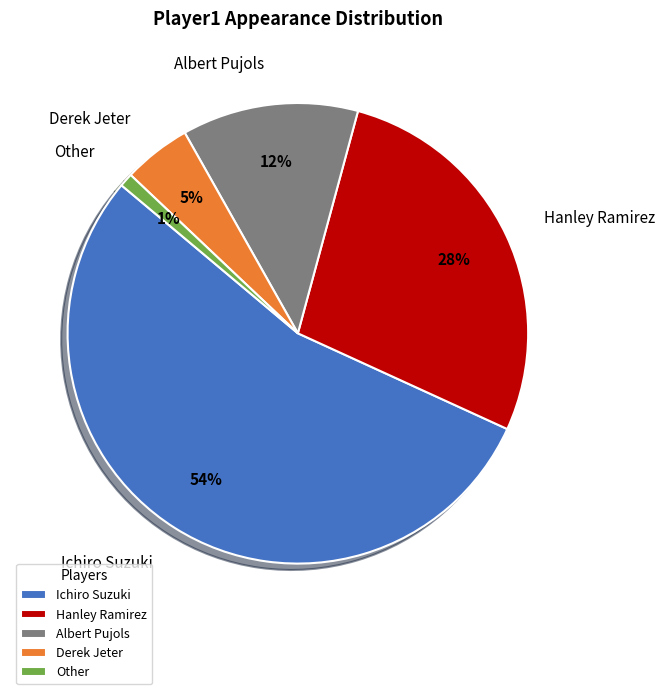

Does any single category account for the majority?

Yes